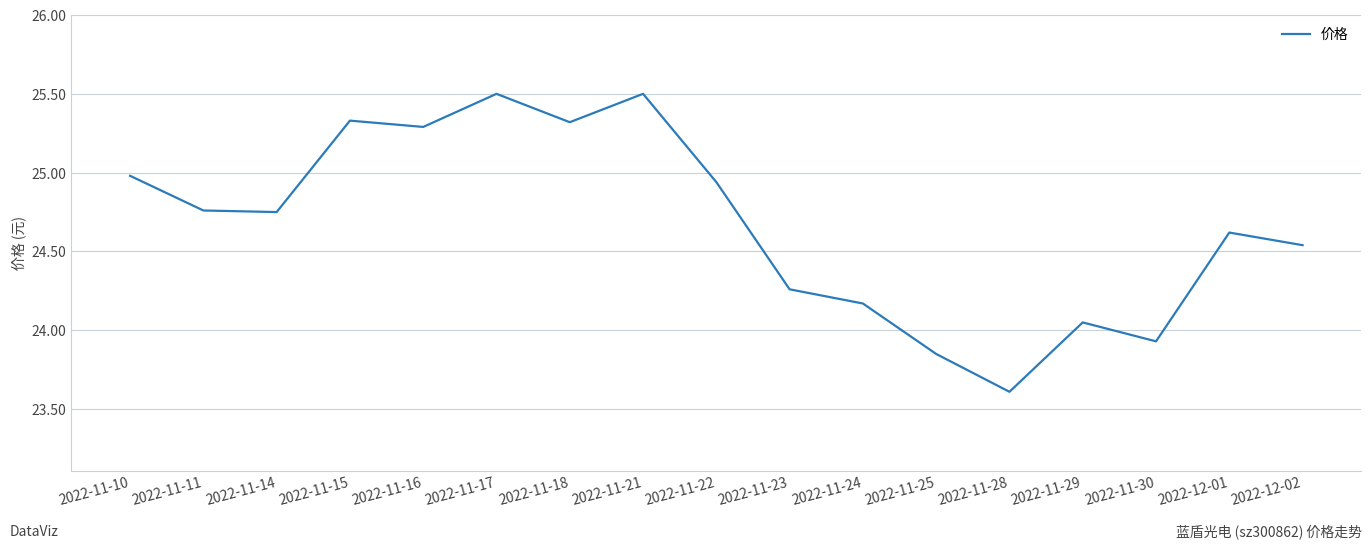

Where does the data first go above 24?

2022-11-10